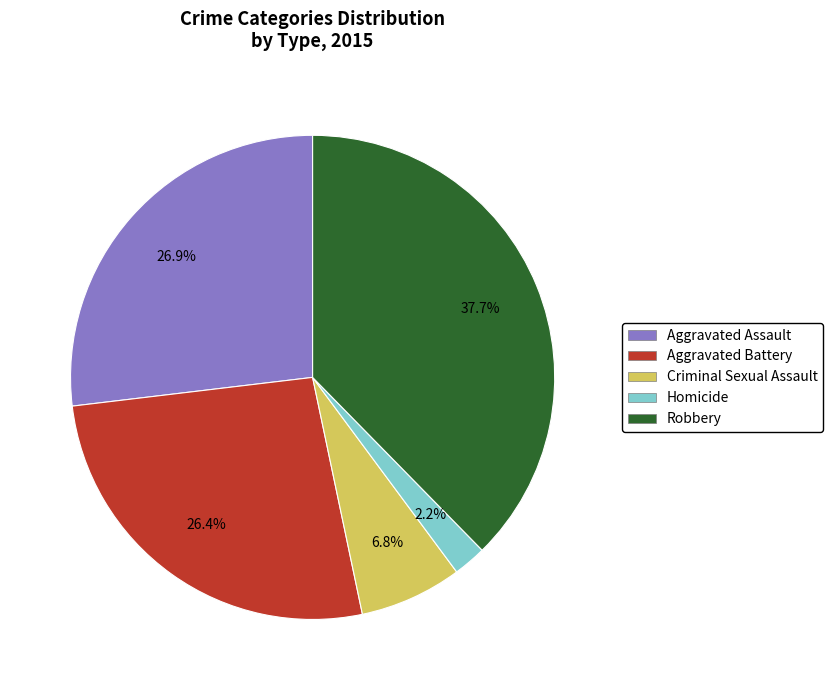

Between Robbery and Criminal Sexual Assault, which is larger?

Robbery